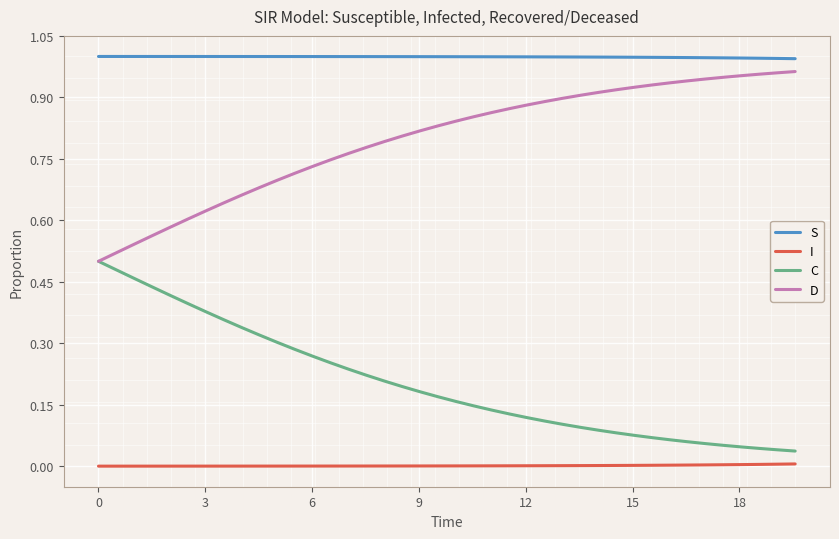

Which series has the largest total across all categories?

S